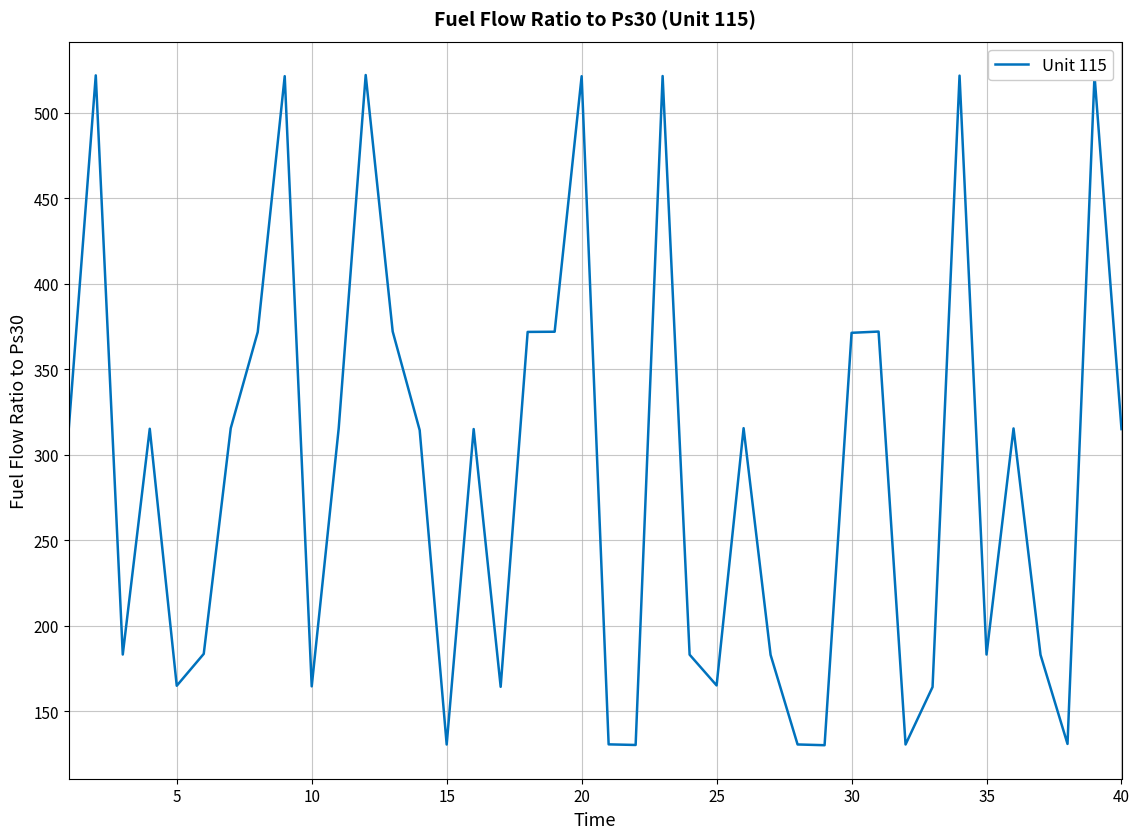

What is the difference between the maximum and minimum values?

392.0